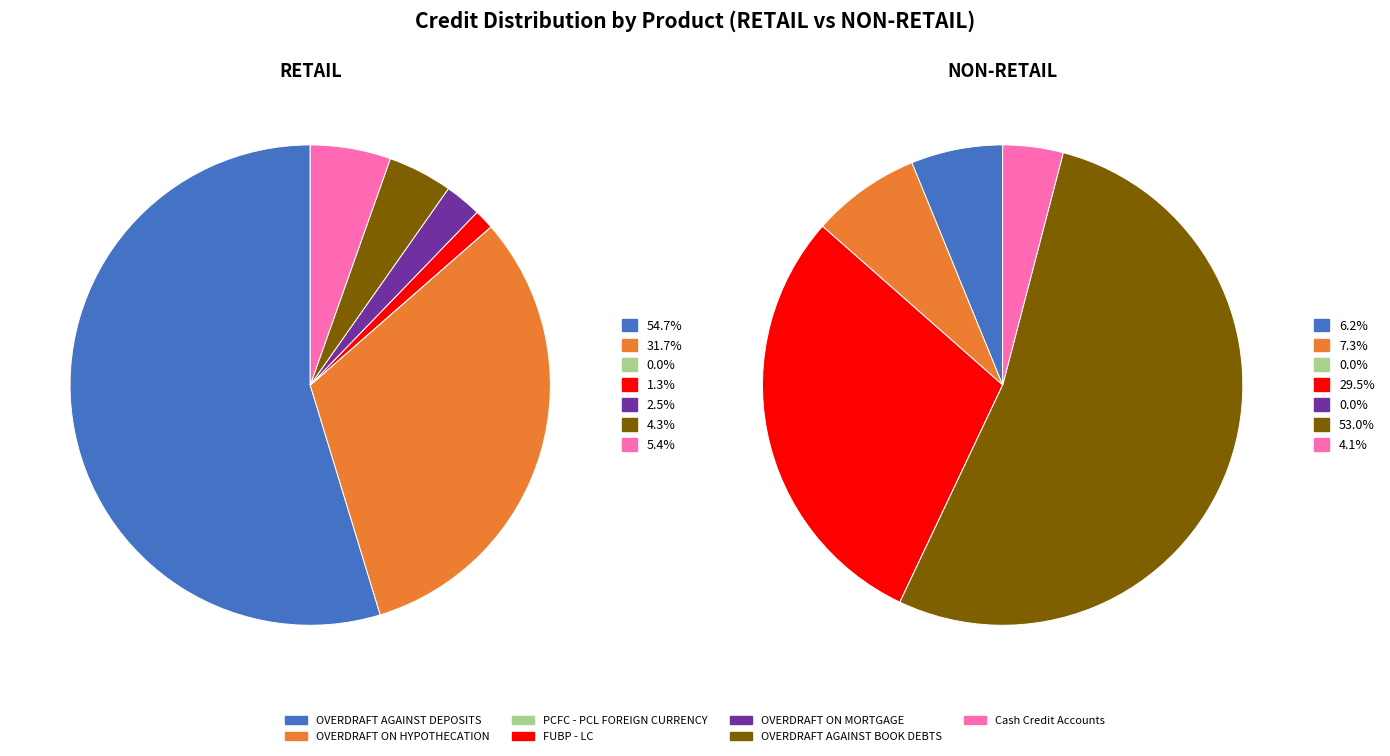

Which slice is the smallest?

PCFC - PCL FOREIGN CURRENCY